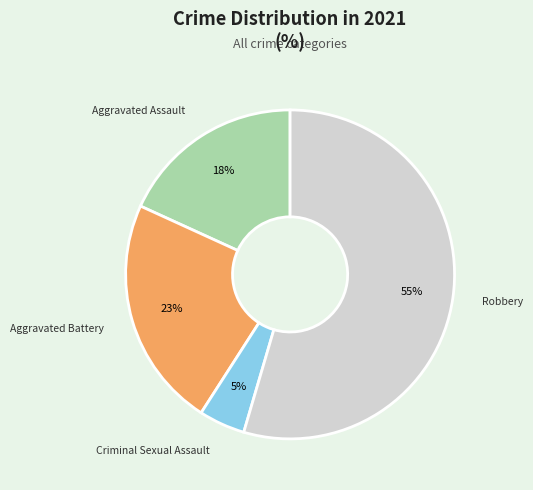

Is there any slice that represents more than half of the pie?

Yes